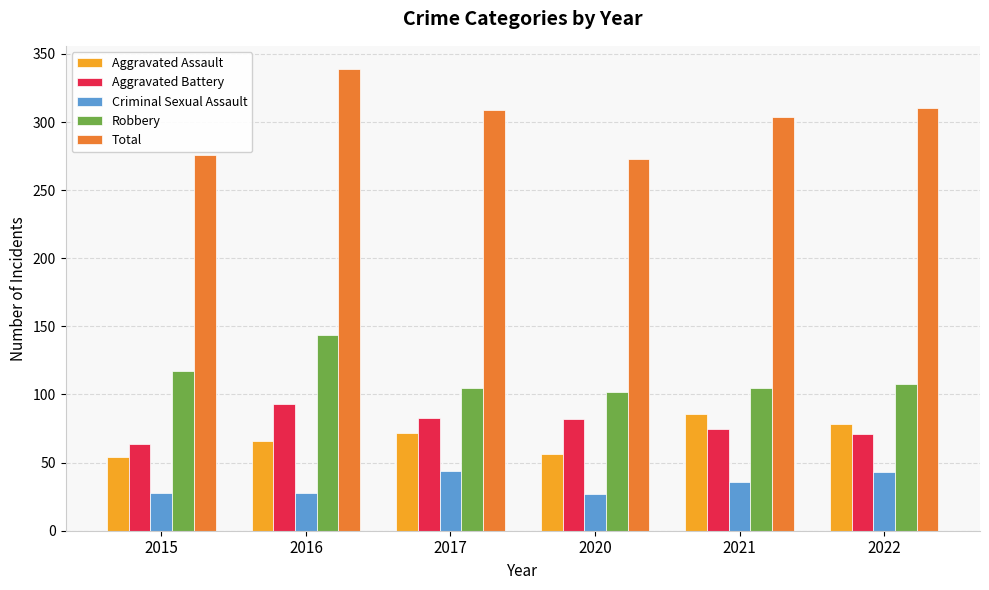

What is the smallest value displayed?

27